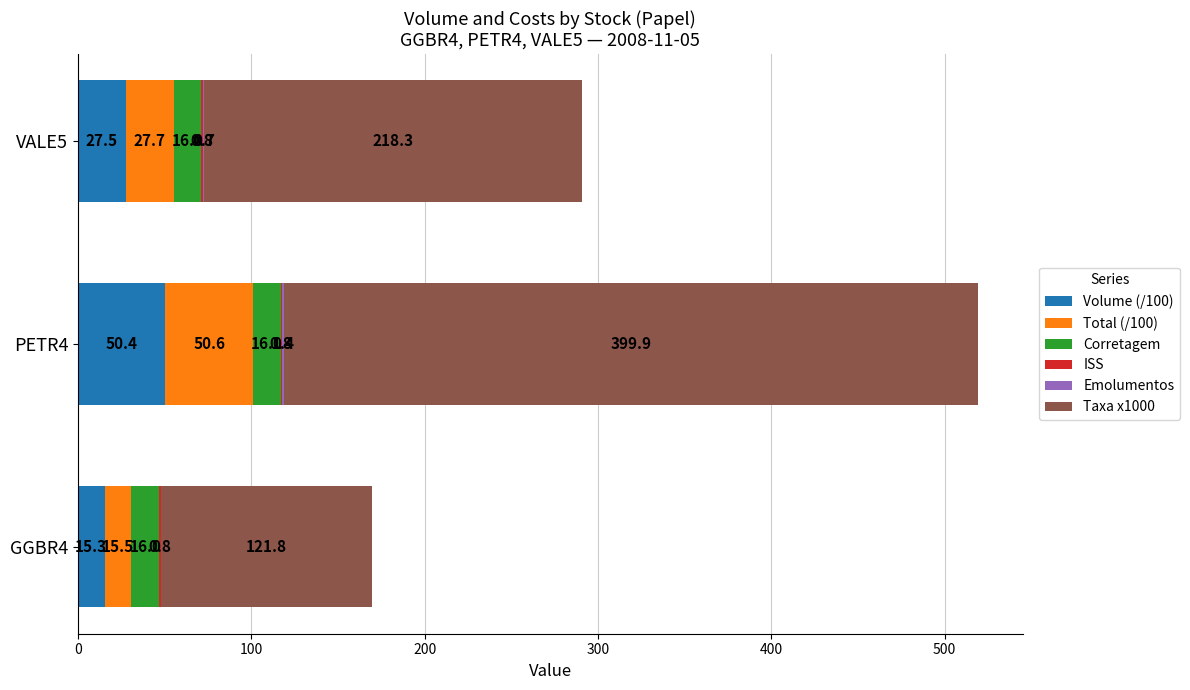

What is the highest value of the Volume (/100) series?

50.4